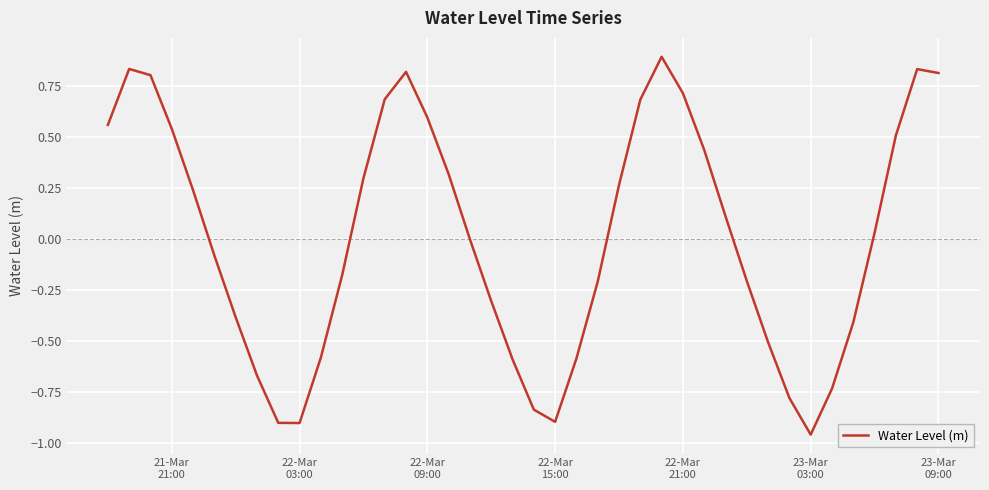

What is the difference between the maximum and minimum values?

1.9